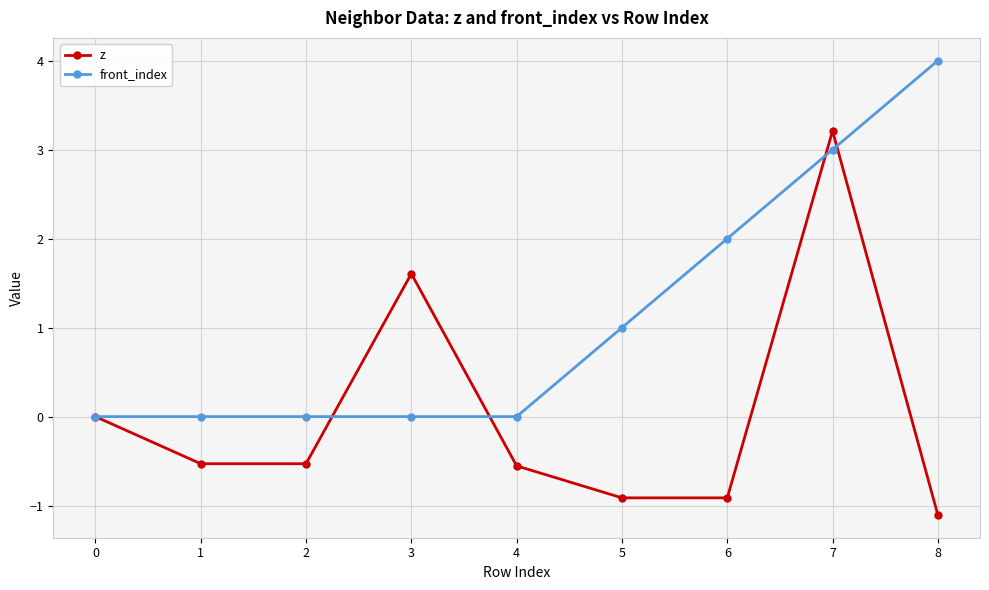

How many lines are shown in the chart?

2